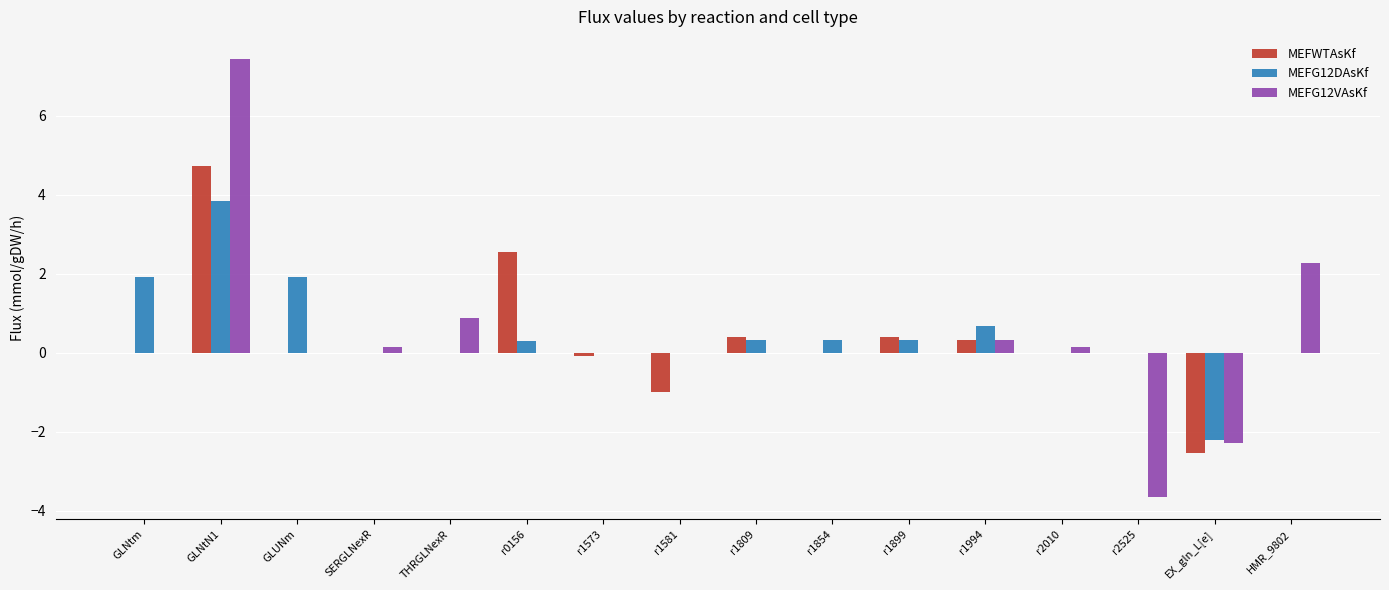

How many series are shown in this chart?

3